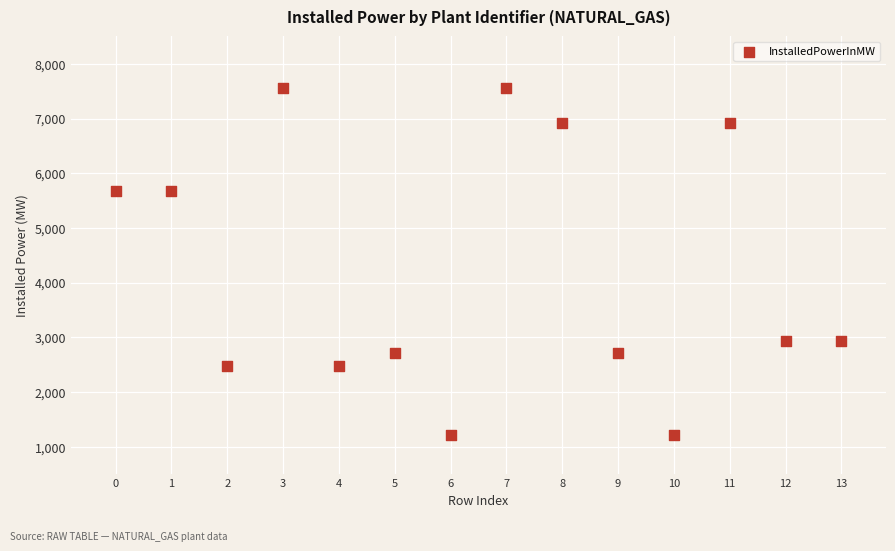

What is the range of Y values (max minus min)?

6344.3